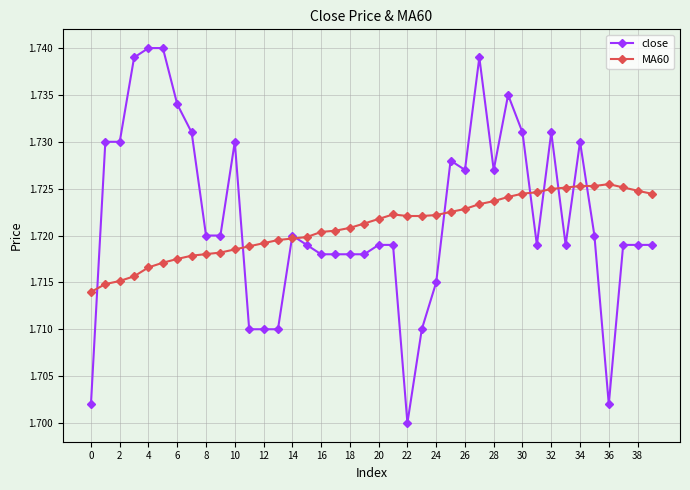

Count the MA60 values in the range 1 to 2.

40